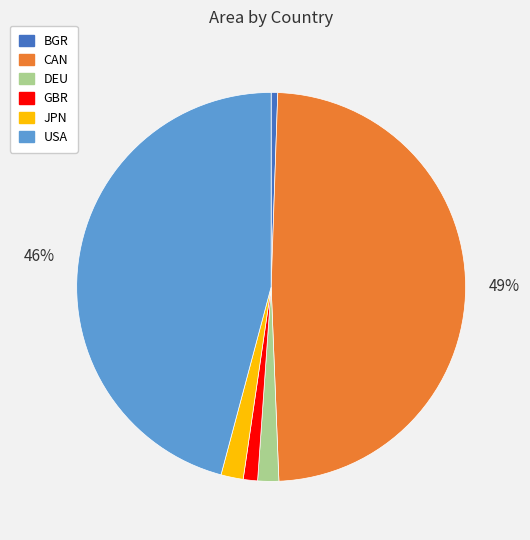

Is it true that CAN is 39% of the pie?

False